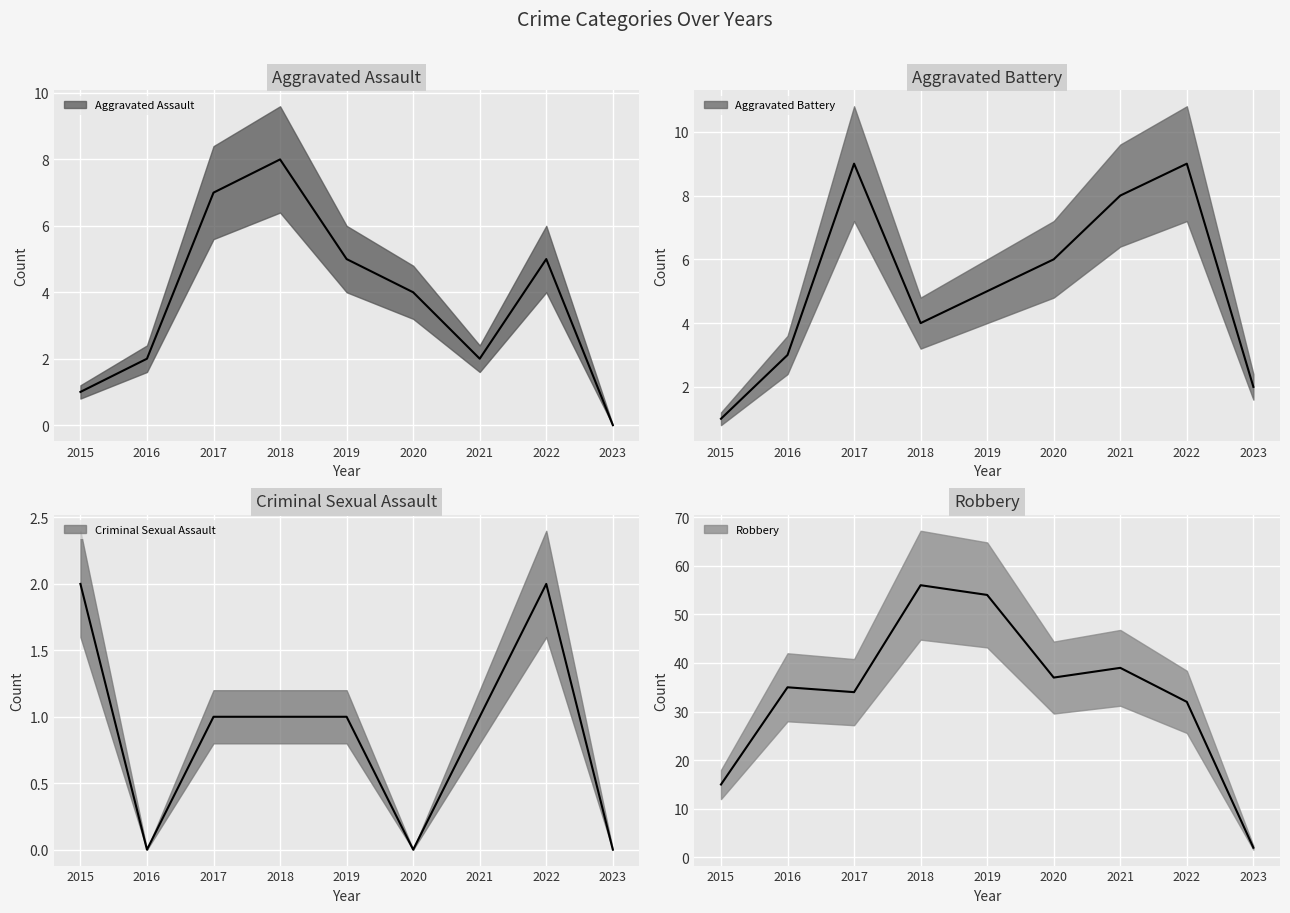

How many series are shown in this chart?

4